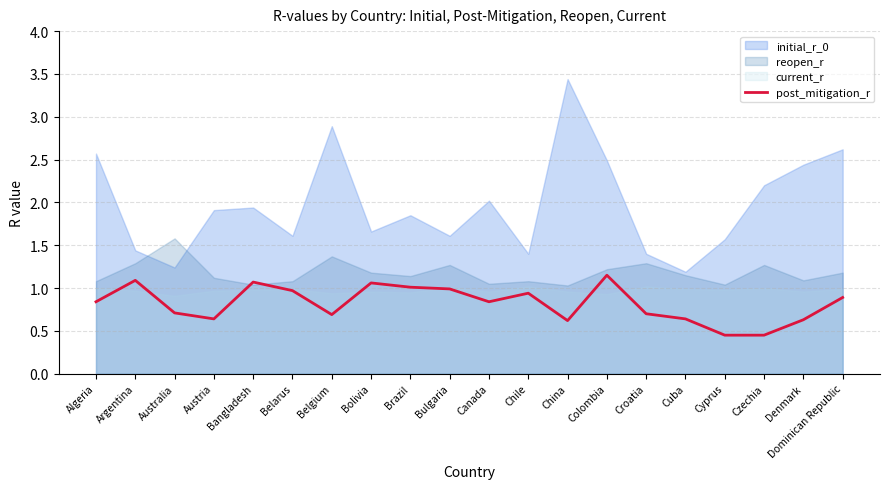

Which label corresponds to the largest value in the chart?

China